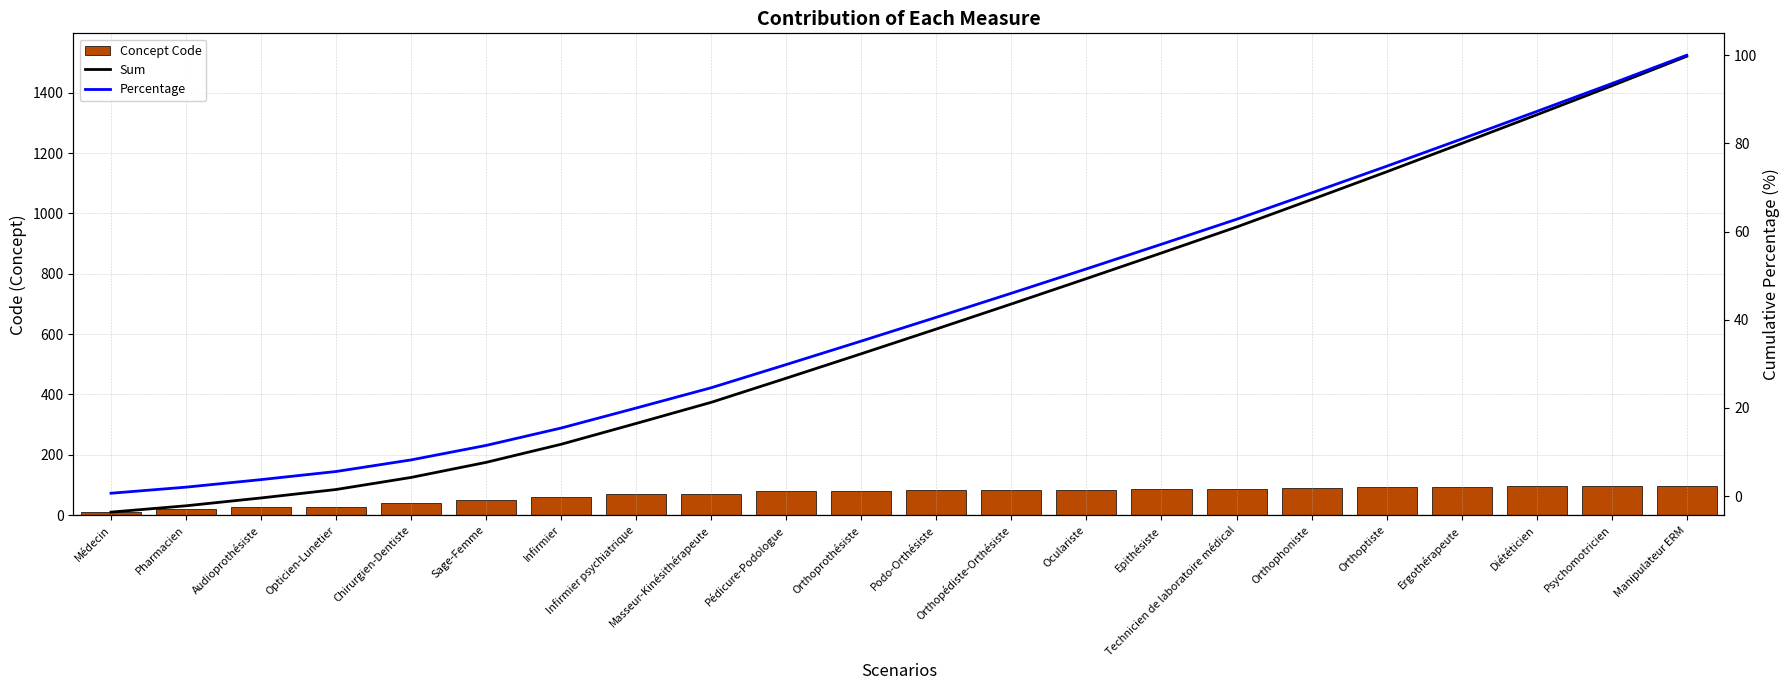

Where is Sum nearest to the value 765?

Oculariste